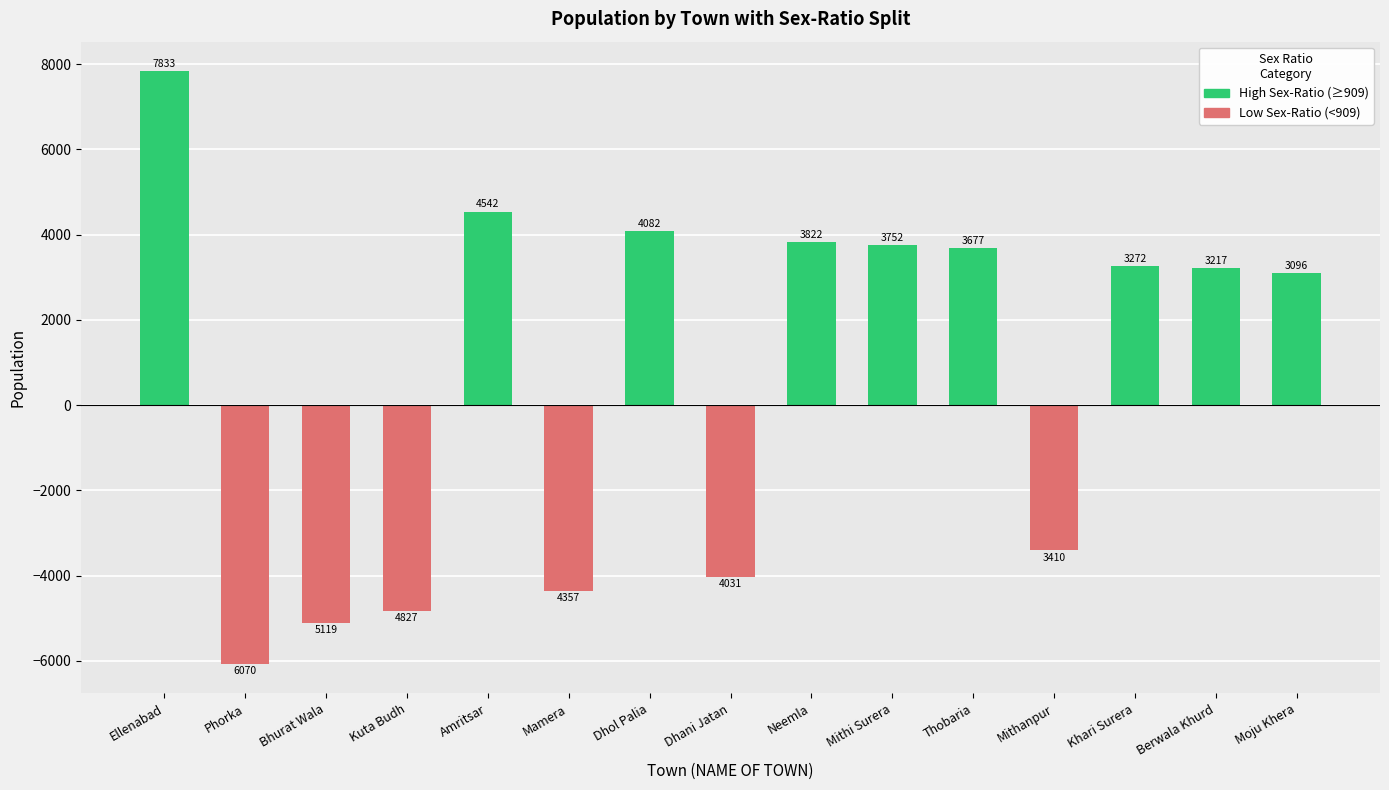

Reading right to left, list all the values displayed in this chart.

High Sex-Ratio (≥909): Moju Khera=3096	Berwala Khurd=3217	Khari Surera=3272	Mithanpur=0	Thobaria=3677	Mithi Surera=3752	Neemla=3822	Dhani Jatan=0	Dhol Palia=4082	Mamera=0	Amritsar=4542	Kuta Budh=0	Bhurat Wala=0	Phorka=0	Ellenabad=7833
Low Sex-Ratio (<909): Moju Khera=0	Berwala Khurd=0	Khari Surera=0	Mithanpur=-3410	Thobaria=0	Mithi Surera=0	Neemla=0	Dhani Jatan=-4031	Dhol Palia=0	Mamera=-4357	Amritsar=0	Kuta Budh=-4827	Bhurat Wala=-5119	Phorka=-6070	Ellenabad=0